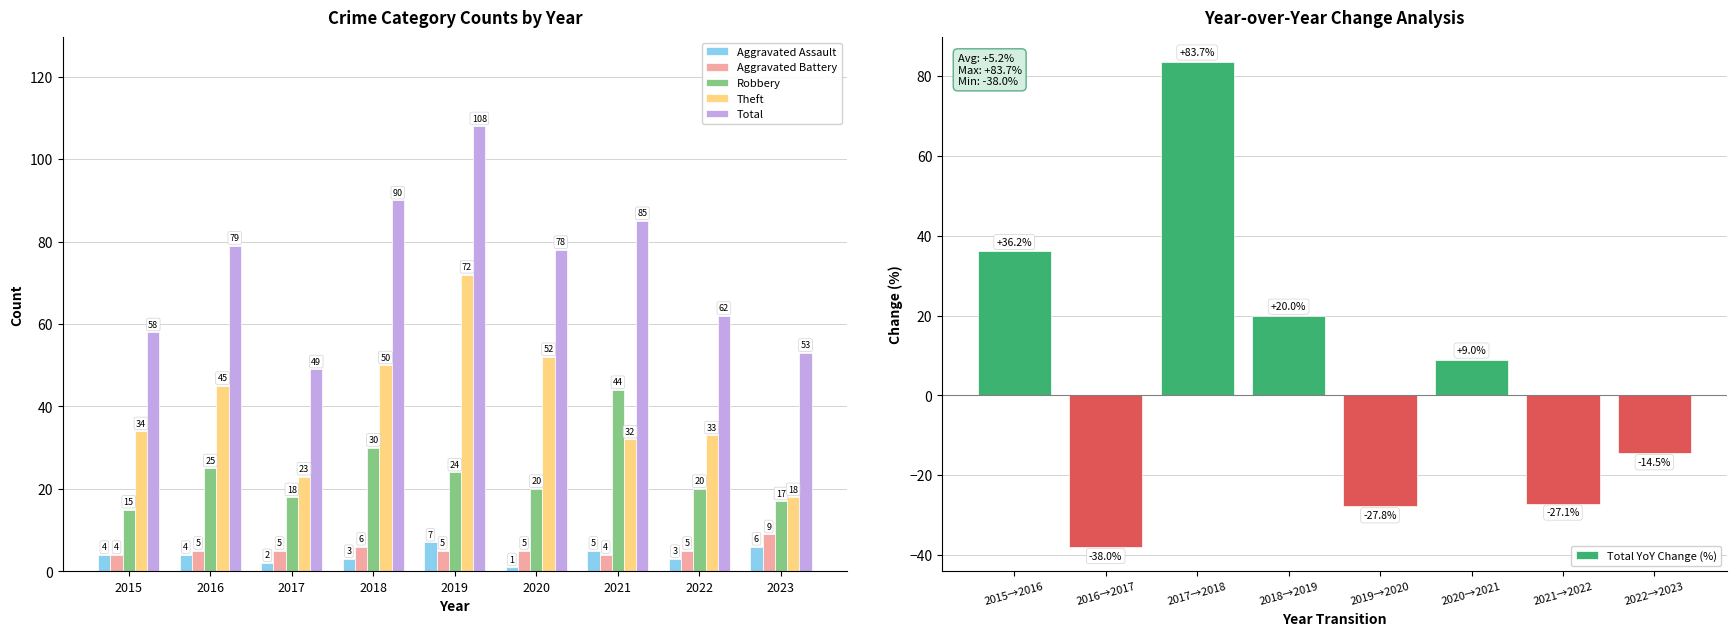

What is the total value across all series at 2018?

179